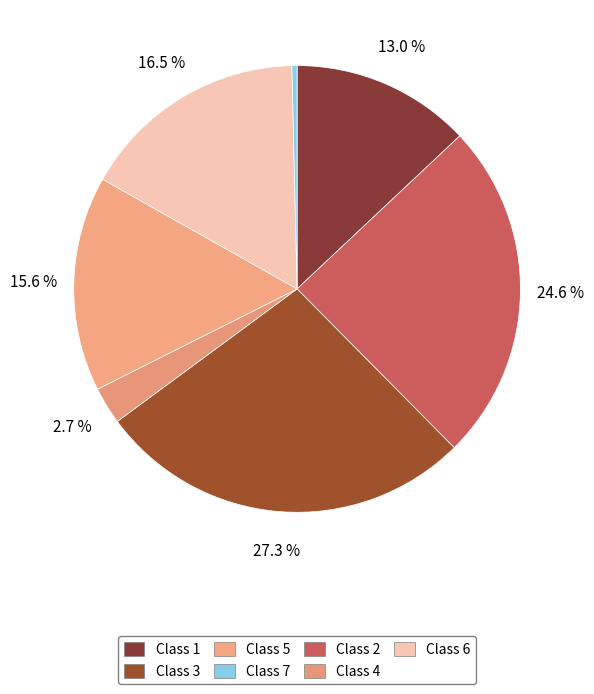

How many slices are in this pie chart?

7